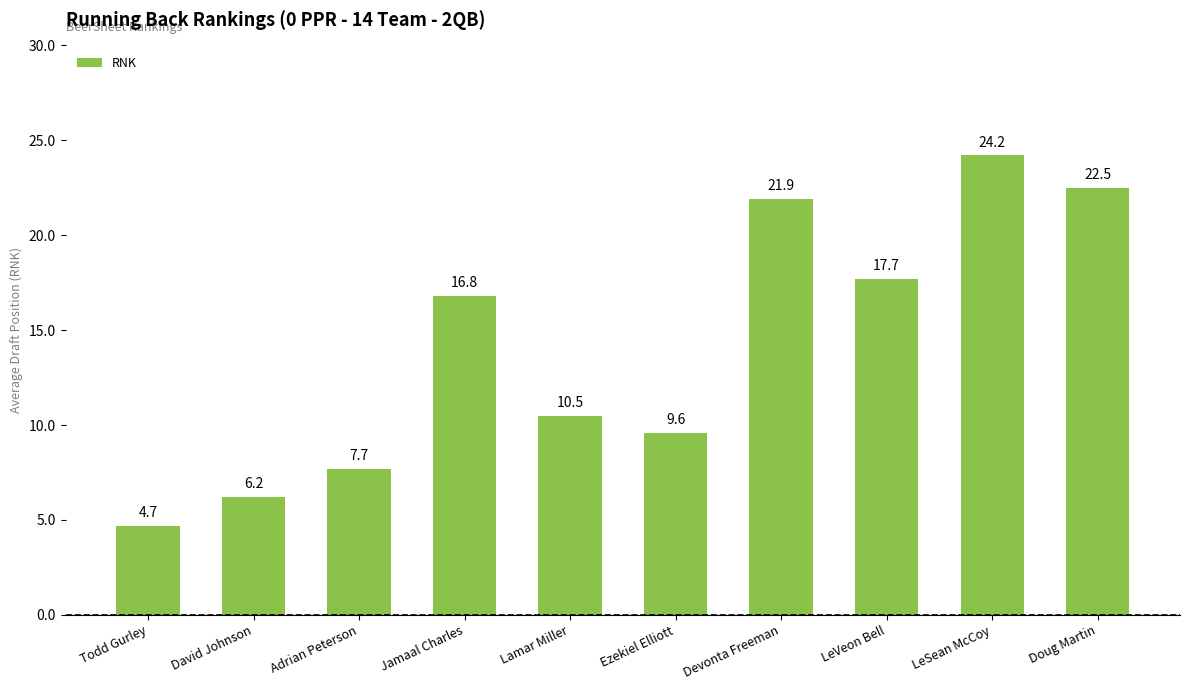

What is the smallest value displayed?

4.7